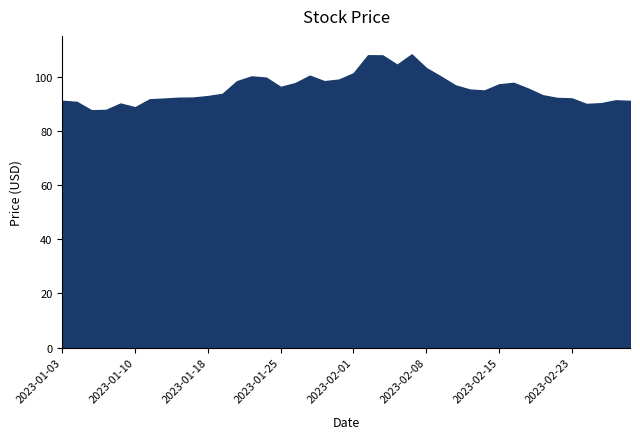

True or false: Low has a value of 118.4 at 2023-01-05.

False